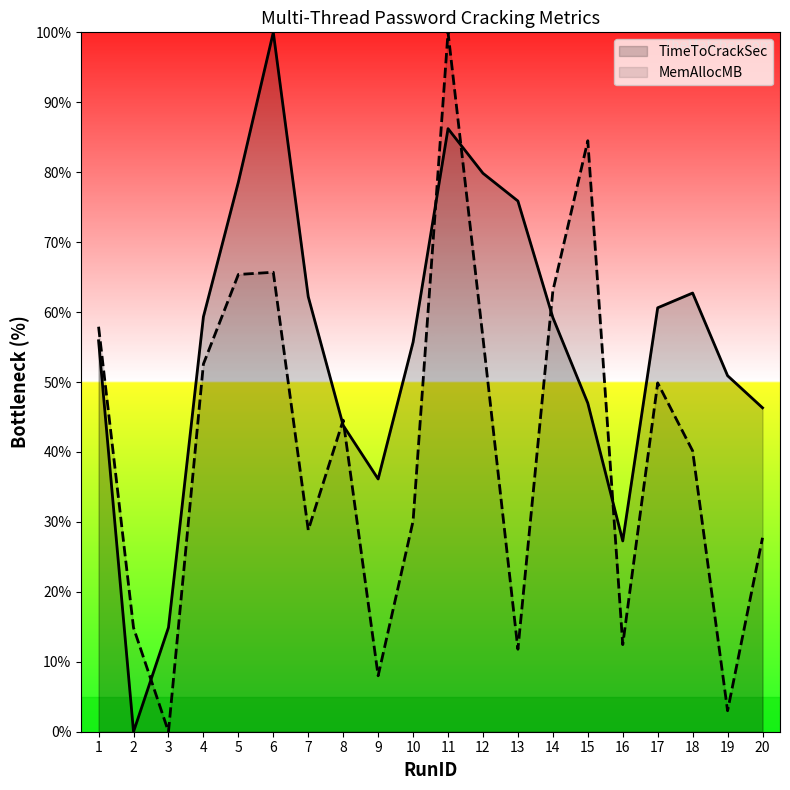

Where does the MemAllocMB series first go above 44?

1